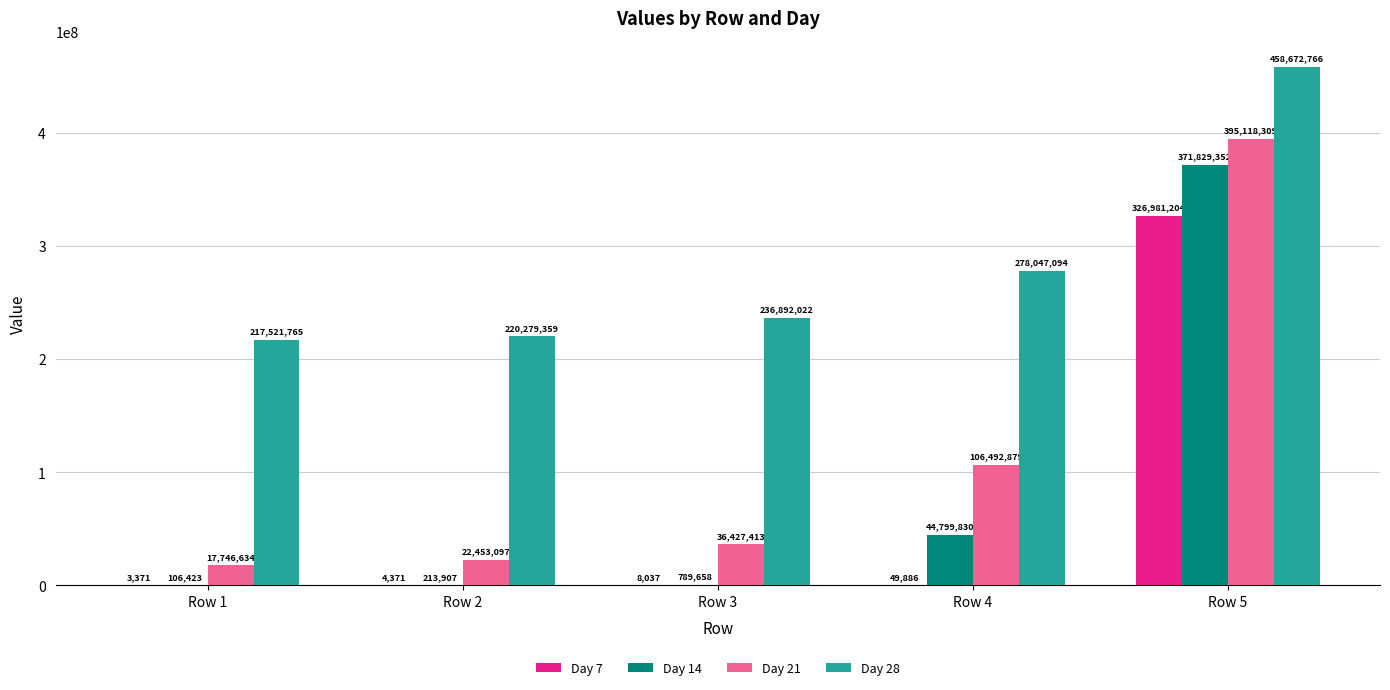

What is the average value of the Day 7 series?

65409374